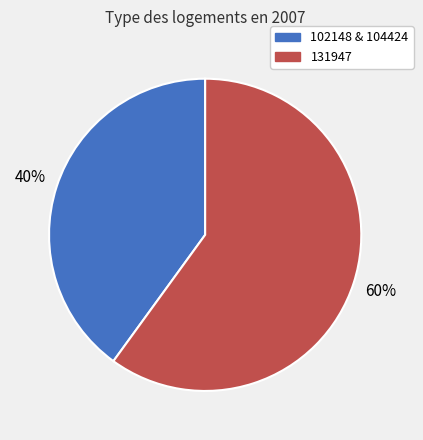

To the nearest percent, what is the difference between the largest and smallest slice percentages?

20%